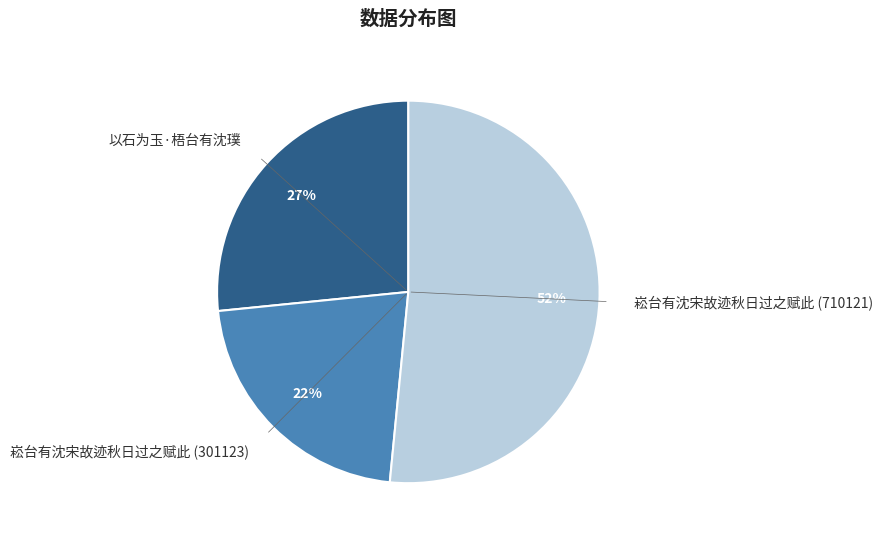

To the nearest percent, what is the difference between the largest and smallest slice percentages?

30%